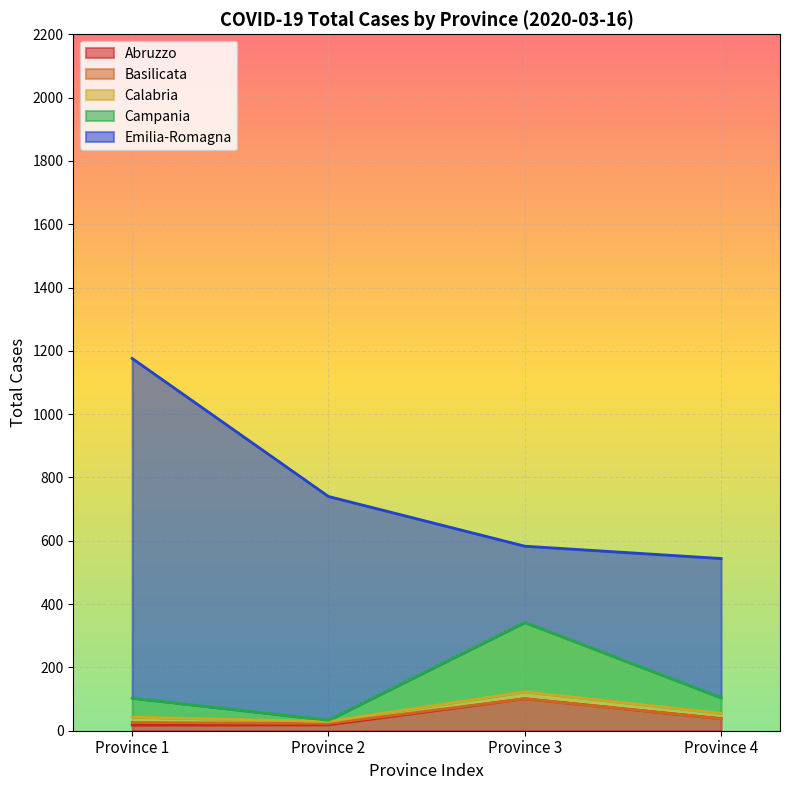

At which category is the sum across all series the highest?

Province 1